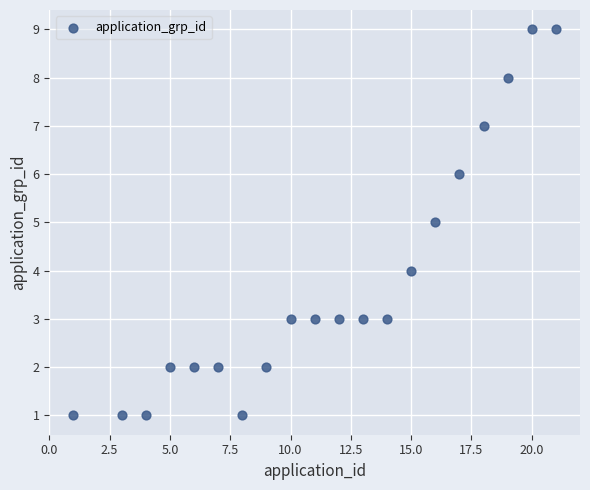

What is the range of X values (max minus min)?

20